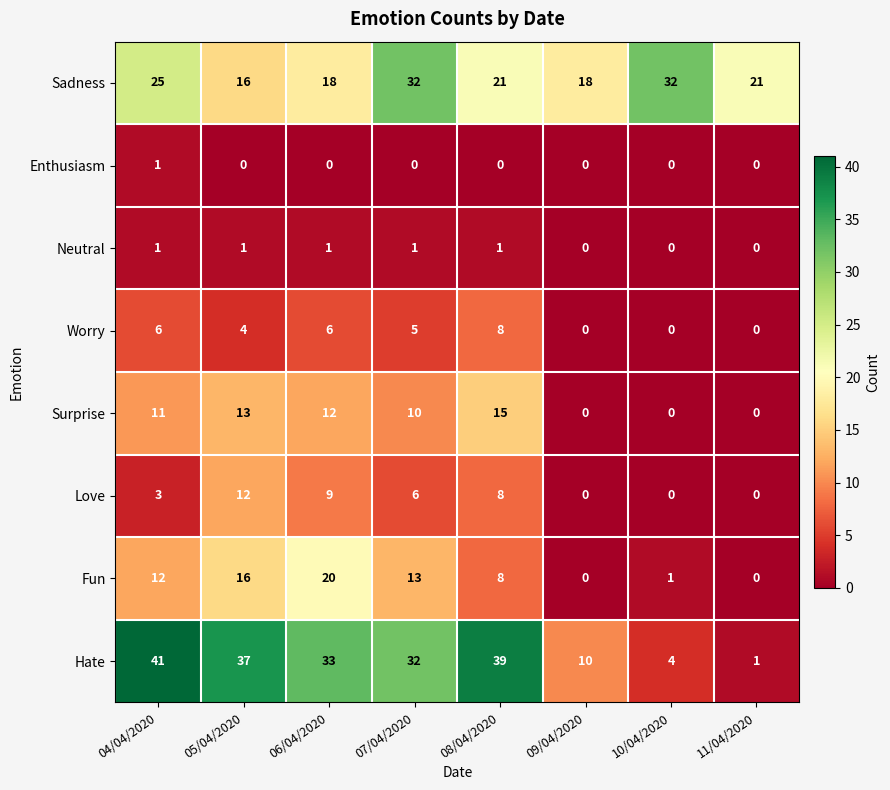

The Love series shows 12 at 05/04/2020. True or false?

True